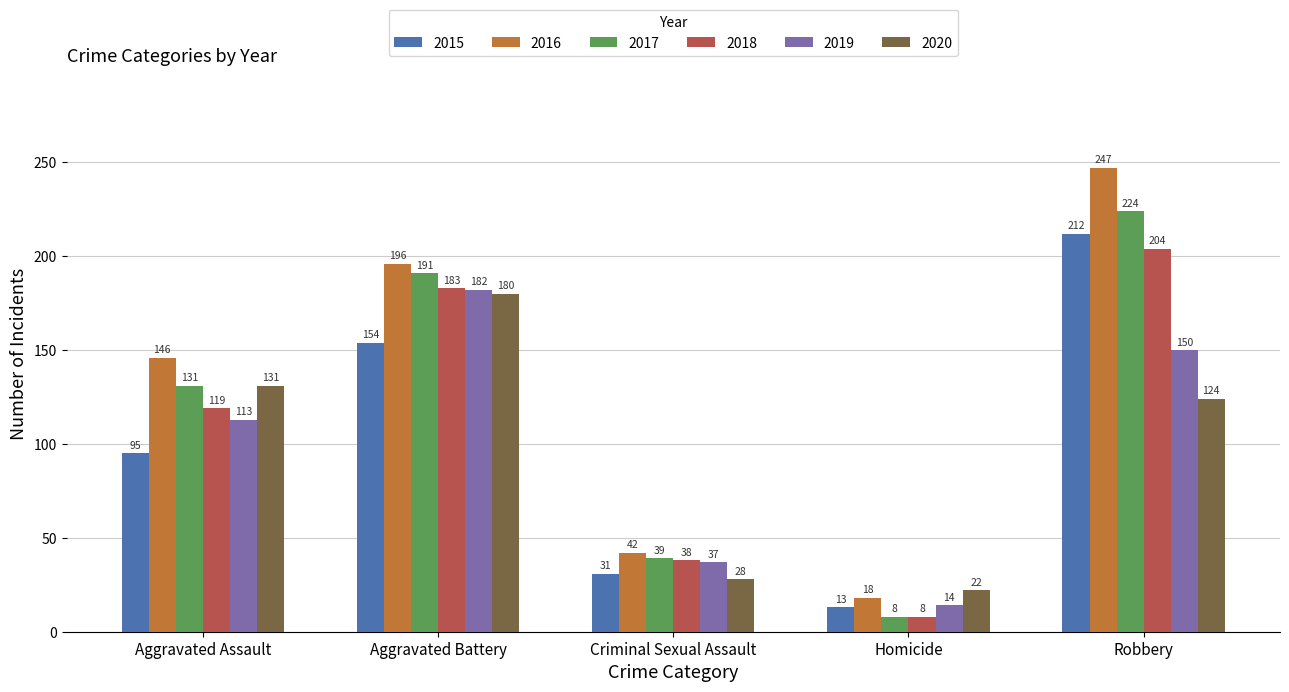

What position from the left is Criminal Sexual Assault?

3